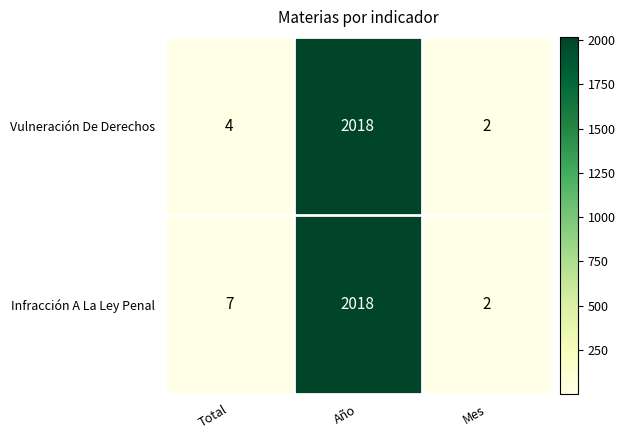

At how many categories does at least one series exceed 1089?

1